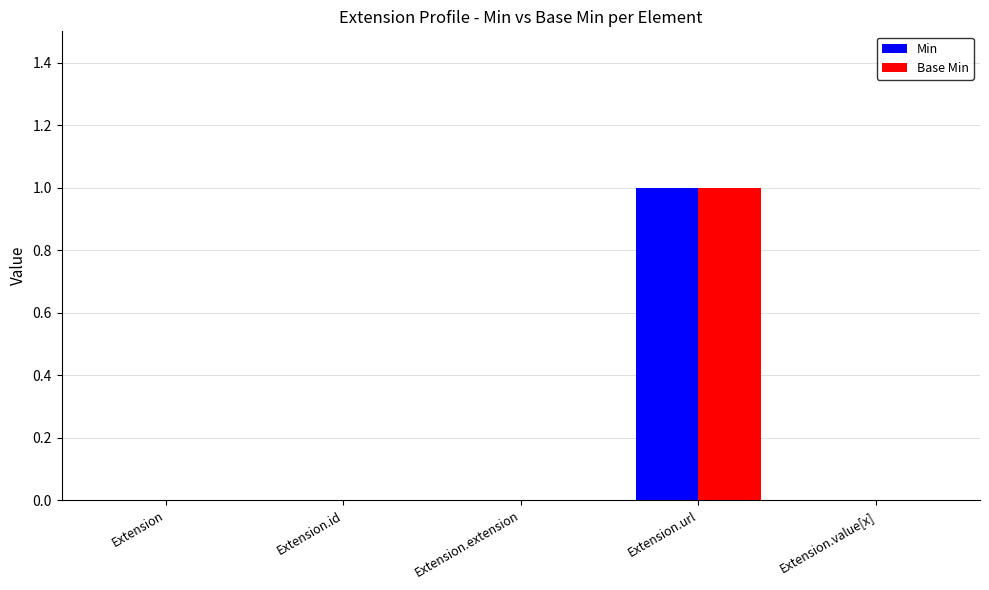

Is it true that Min equals -1 at Extension.extension?

False